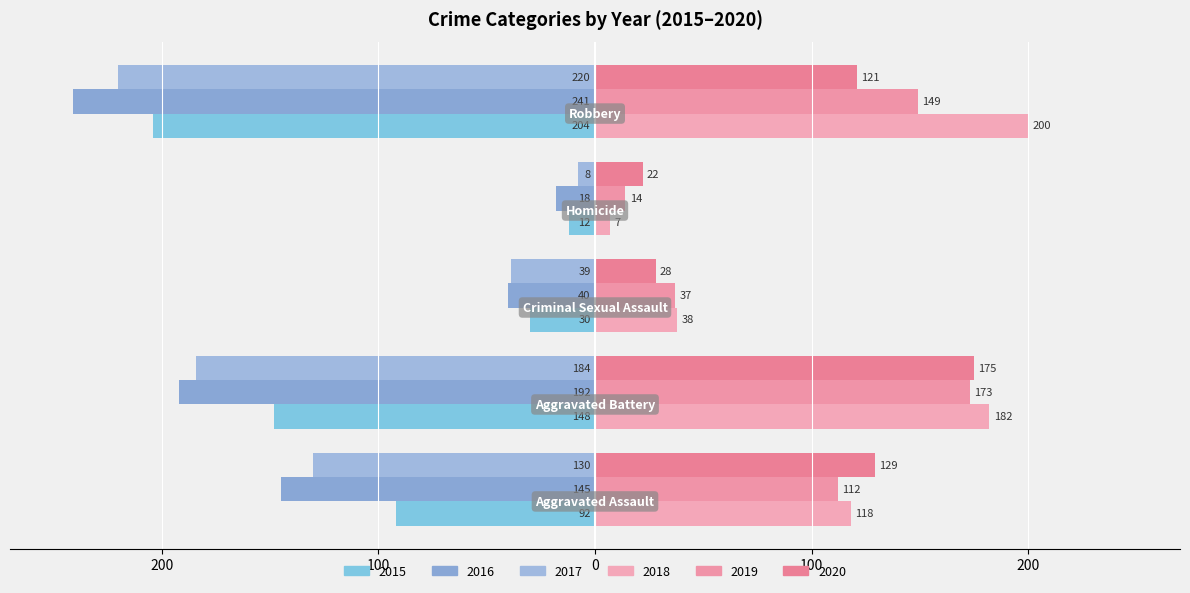

What are all the series names shown in the legend?

2015, 2016, 2017, 2018, 2019, 2020